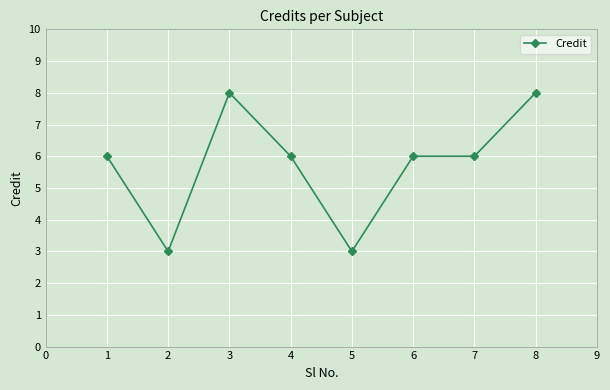

What is the difference between the maximum and second lowest values?

5